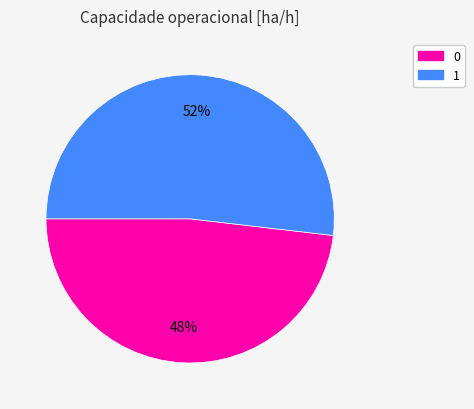

How many slices are in this pie chart?

2